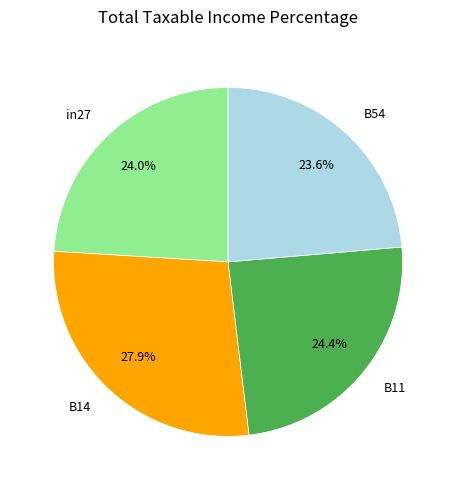

The in27 slice represents 24% of the pie. True or false?

True